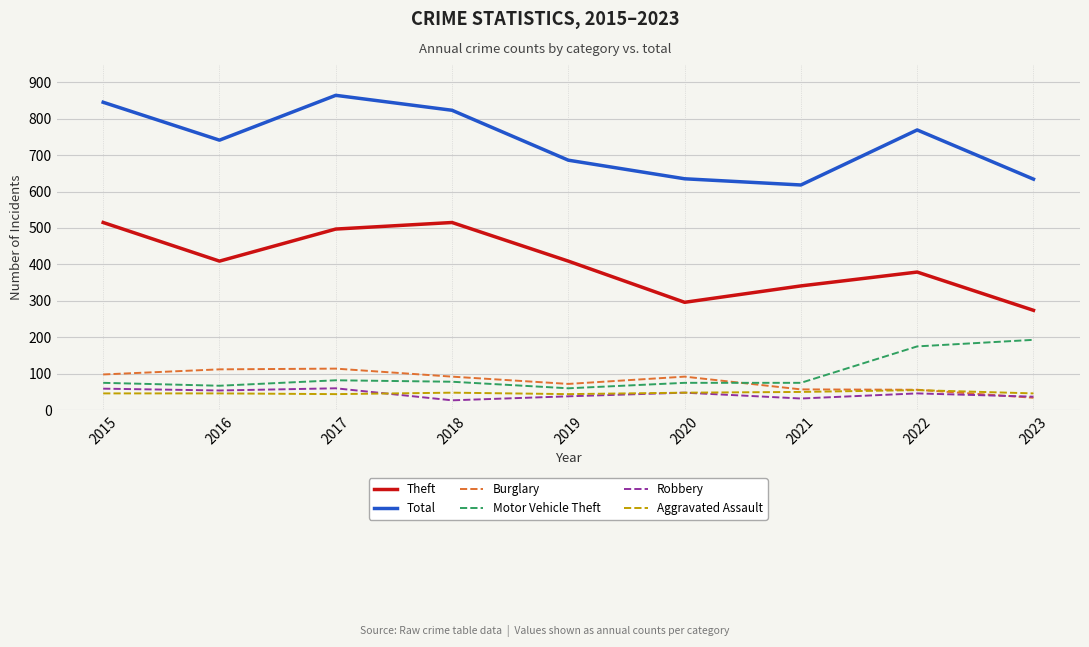

Which series ends up on top after the final intersection of Burglary and Robbery?

Robbery